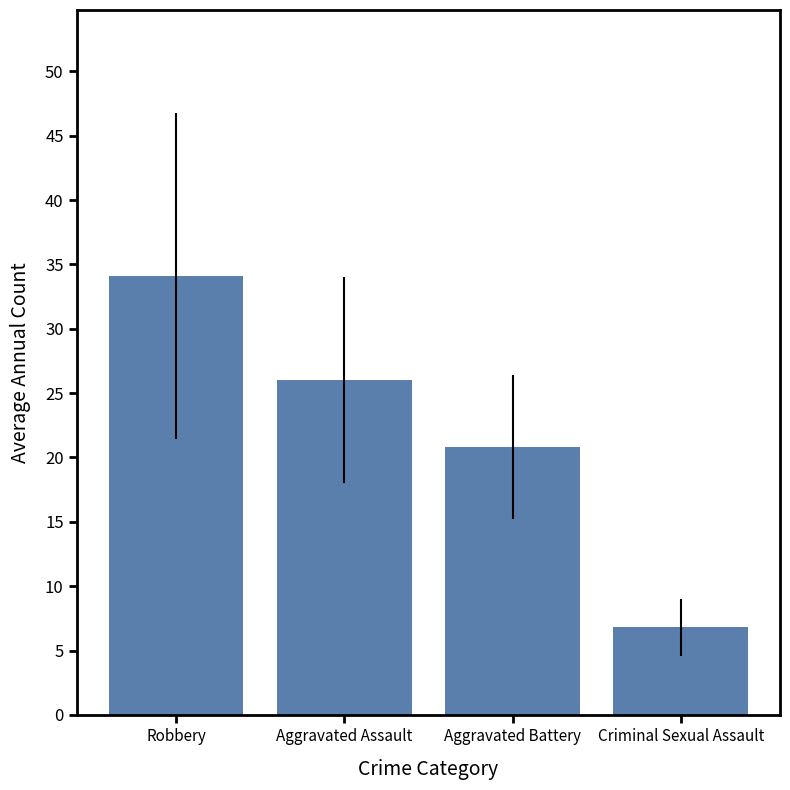

True or false: the data shows 6.8 at Criminal Sexual Assault.

True